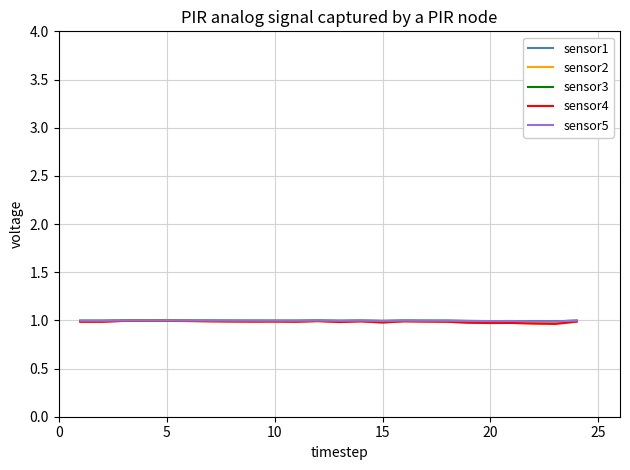

What is the lowest value of the sensor3 series?

1.0